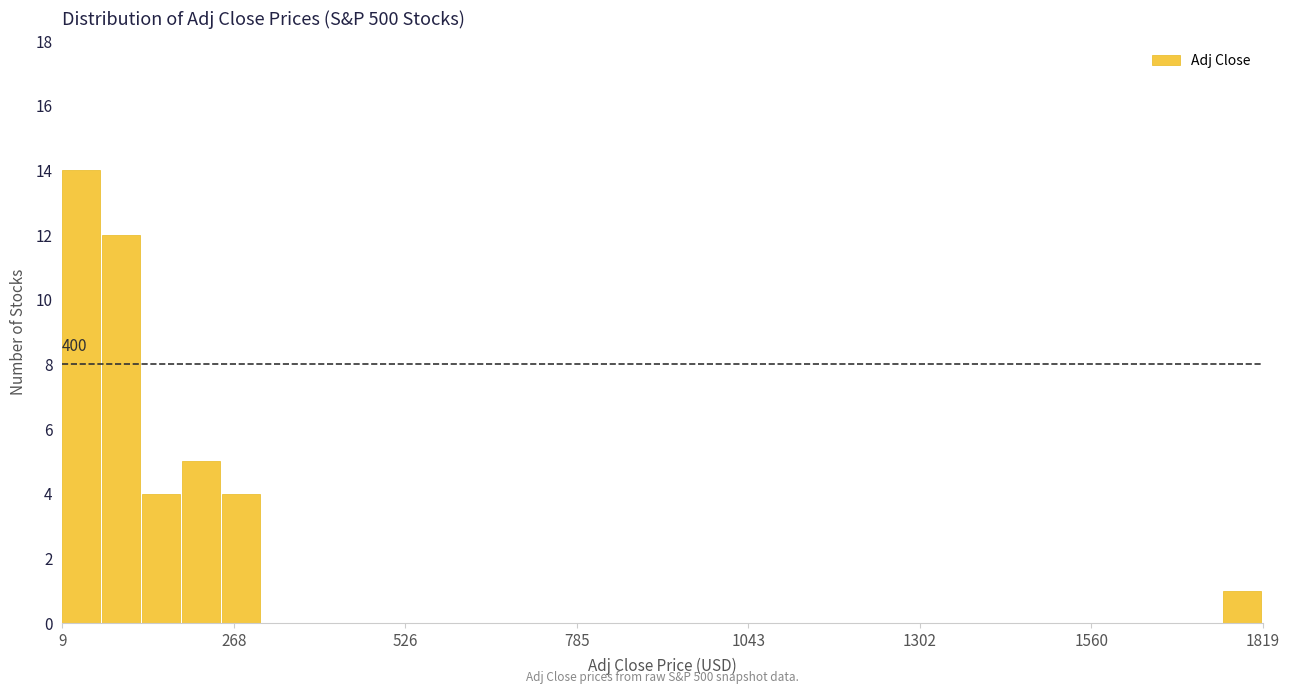

Read against the x-axis, roughly where is the centre of the tallest bar?

50